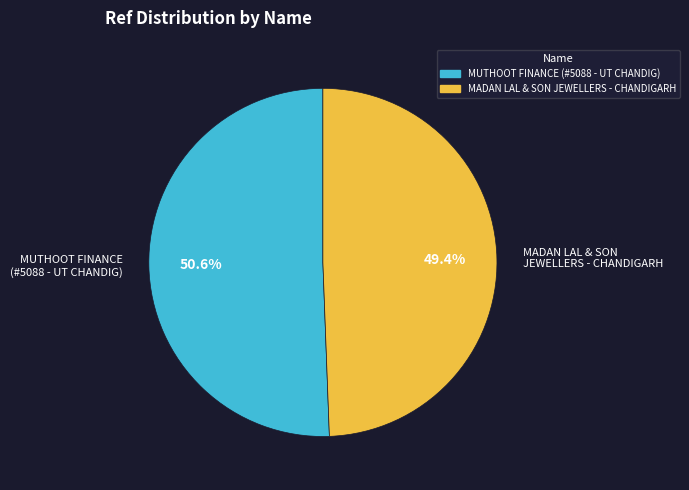

Does any single category account for the majority?

Yes